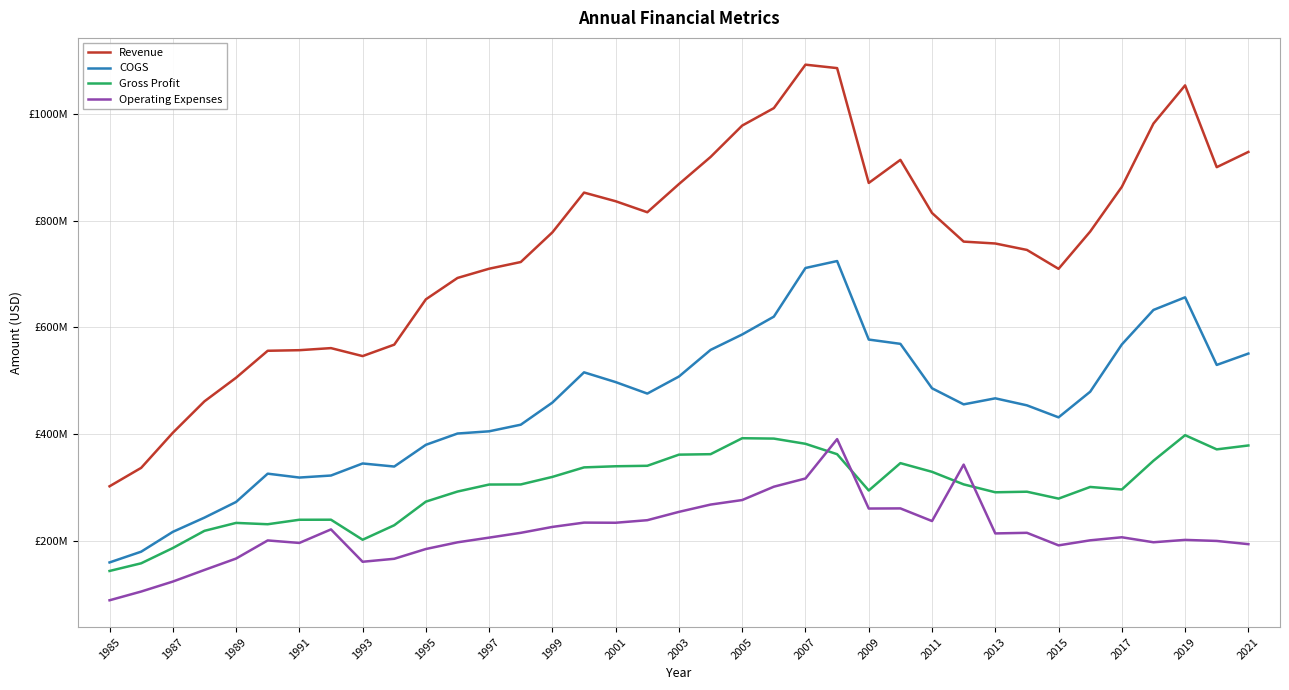

What are all the series names shown in the legend?

Revenue, COGS, Gross Profit, Operating Expenses